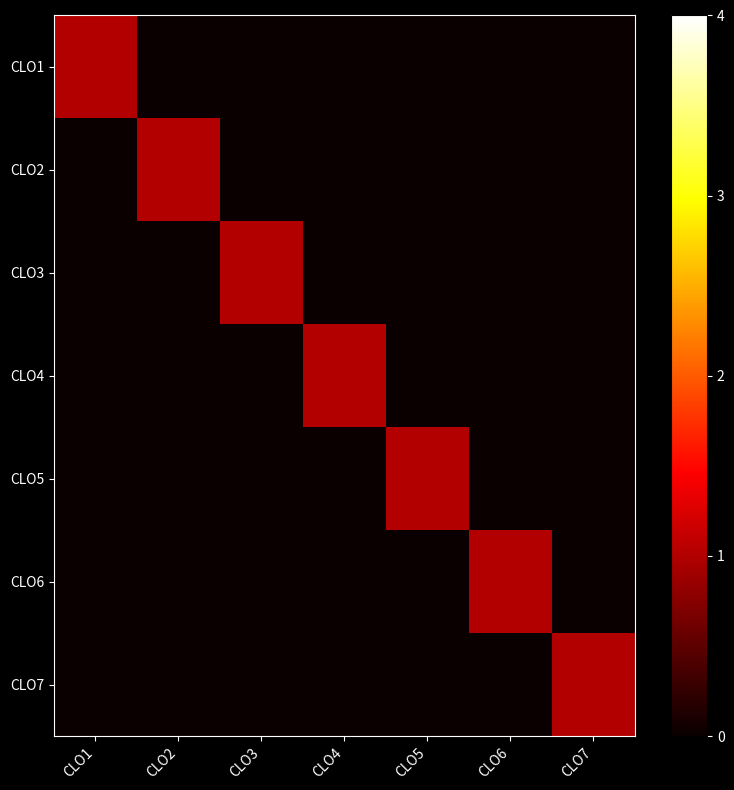

Reading left to right, what are all the values shown in this chart?

CLO1: CLO1=1	CLO2=0	CLO3=0	CLO4=0	CLO5=0	CLO6=0	CLO7=0
CLO2: CLO1=0	CLO2=1	CLO3=0	CLO4=0	CLO5=0	CLO6=0	CLO7=0
CLO3: CLO1=0	CLO2=0	CLO3=1	CLO4=0	CLO5=0	CLO6=0	CLO7=0
CLO4: CLO1=0	CLO2=0	CLO3=0	CLO4=1	CLO5=0	CLO6=0	CLO7=0
CLO5: CLO1=0	CLO2=0	CLO3=0	CLO4=0	CLO5=1	CLO6=0	CLO7=0
CLO6: CLO1=0	CLO2=0	CLO3=0	CLO4=0	CLO5=0	CLO6=1	CLO7=0
CLO7: CLO1=0	CLO2=0	CLO3=0	CLO4=0	CLO5=0	CLO6=0	CLO7=1